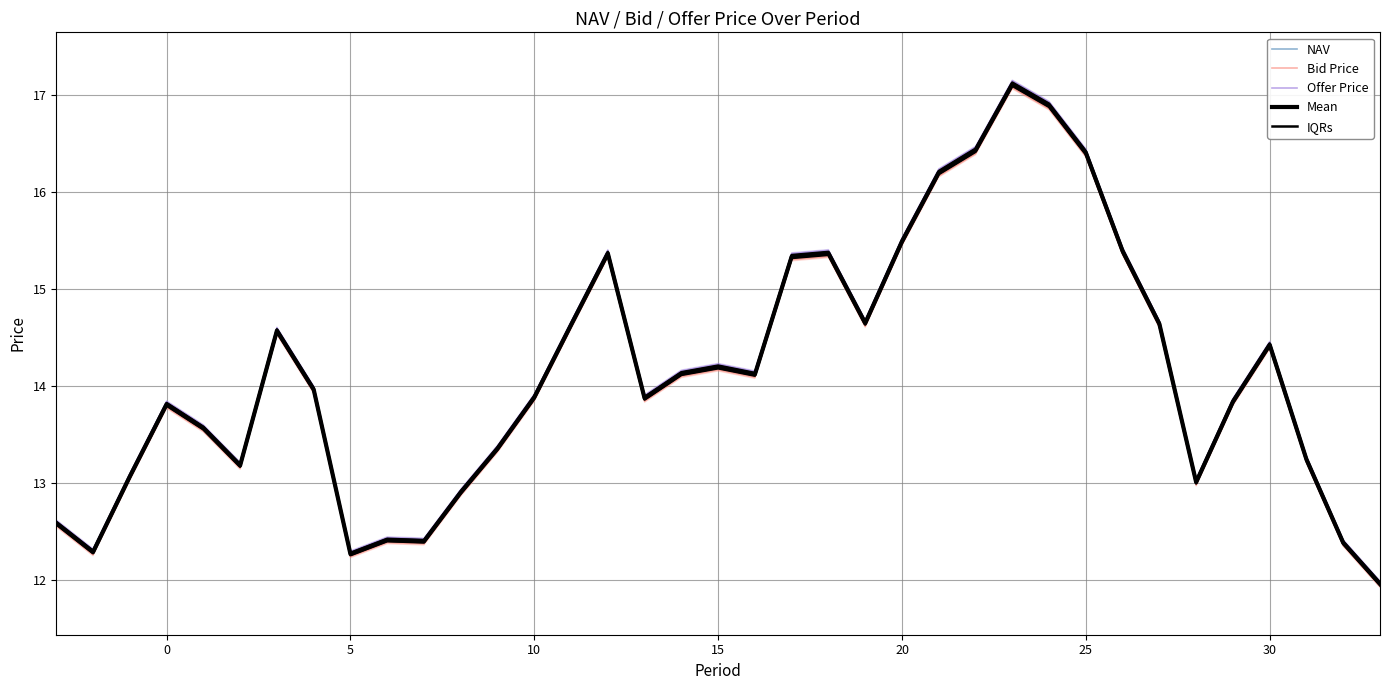

True or false: Mean and IQRs intersect in this chart.

False